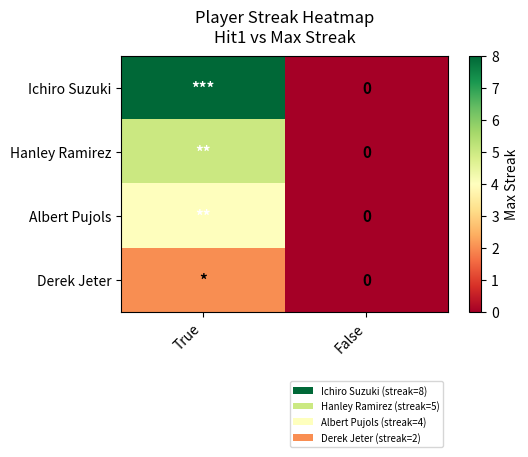

Which category has the highest value in the Hanley Ramirez series?

True